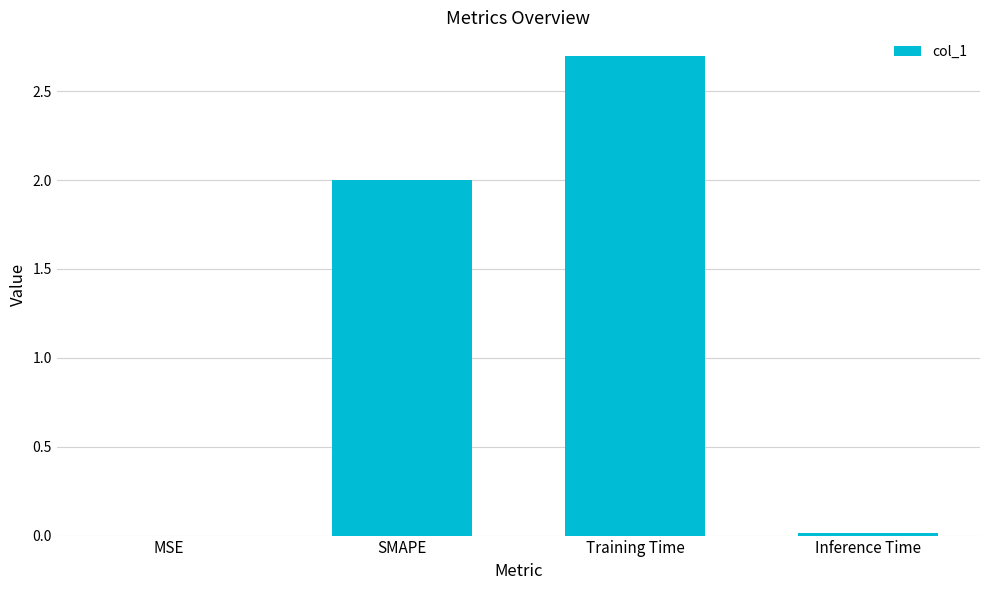

Which label corresponds to the largest value in the chart?

Training Time